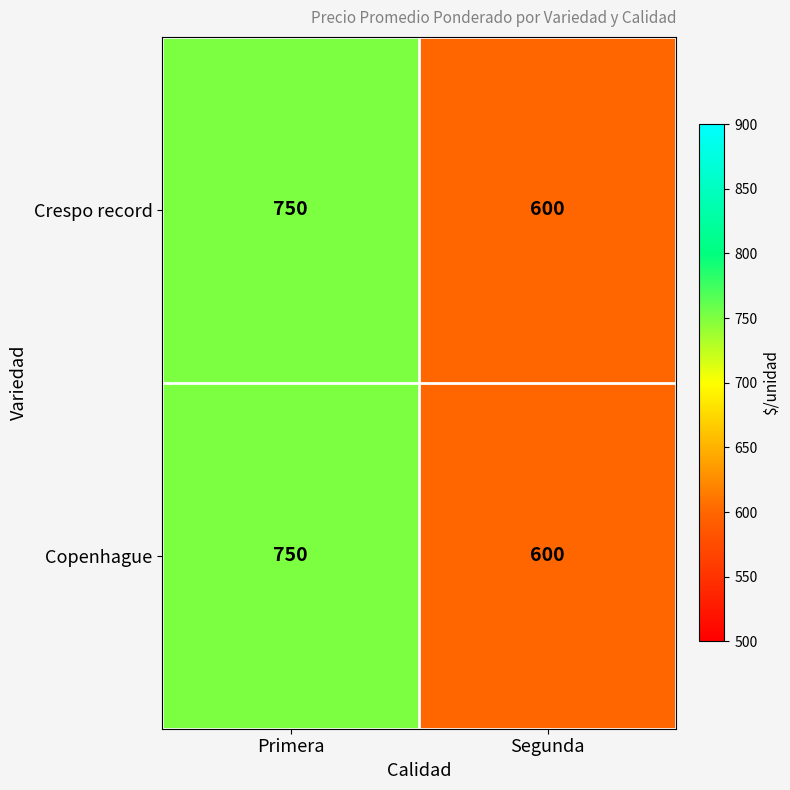

What is the approximate value of Crespo record at Segunda?

600